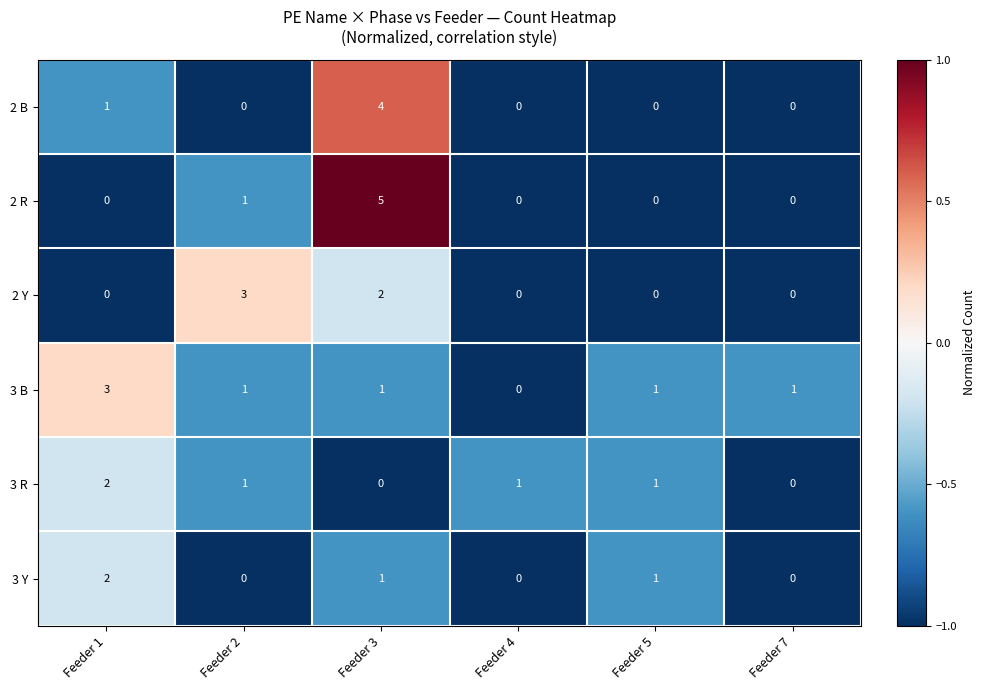

Is it true that 2 Y equals -2 at Feeder 1?

False